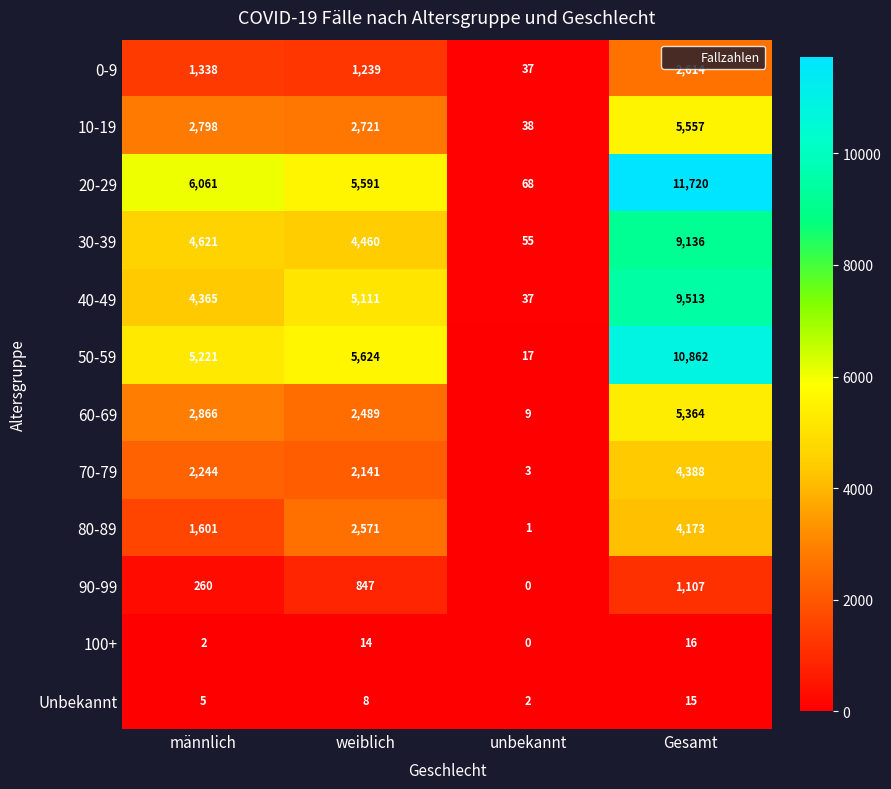

At how many categories does at least one series exceed 2720?

3